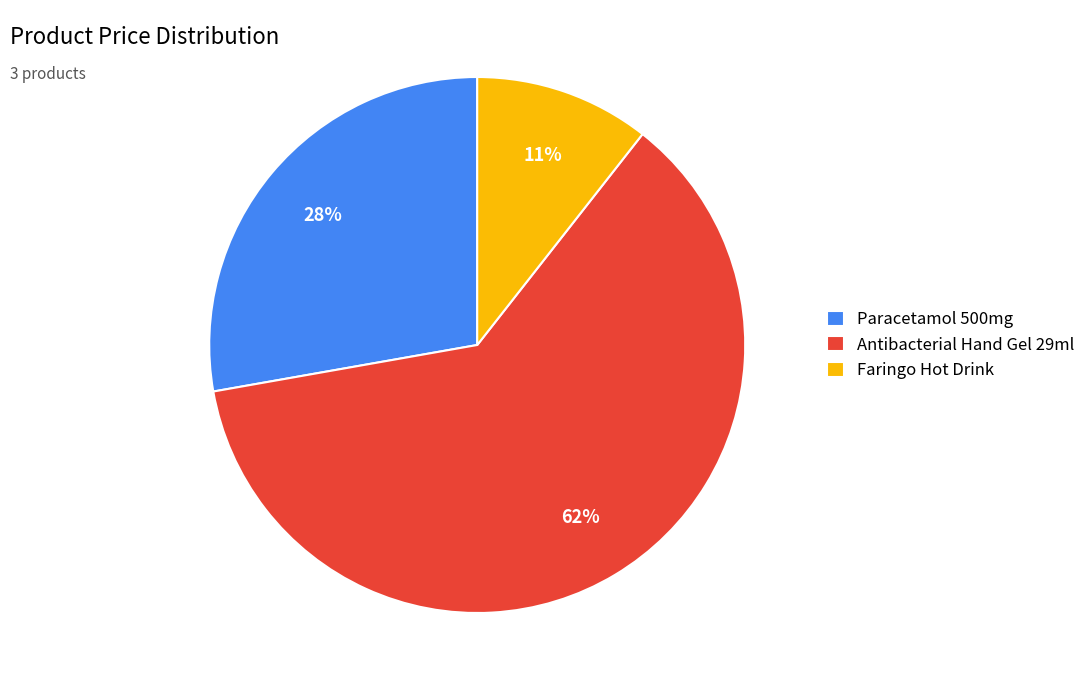

To the nearest percent, what is the average slice percentage?

33%